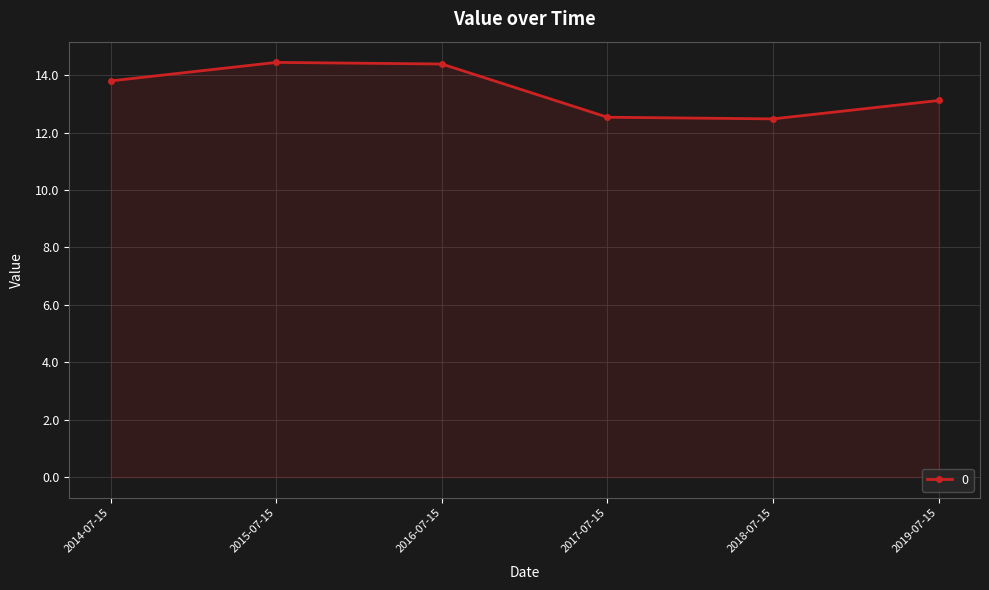

What is the greatest value displayed?

14.4